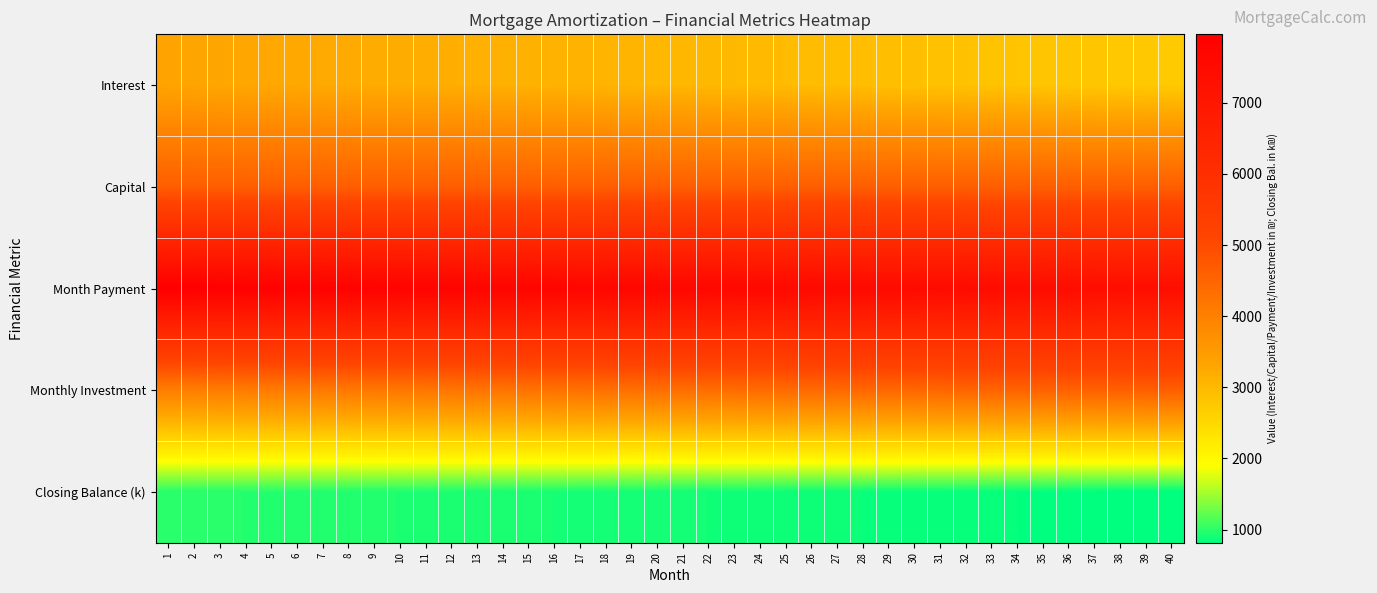

At 36, list the series in order from smallest to largest.

Closing Balance (k), Interest, Monthly Investment, Capital, Month Payment